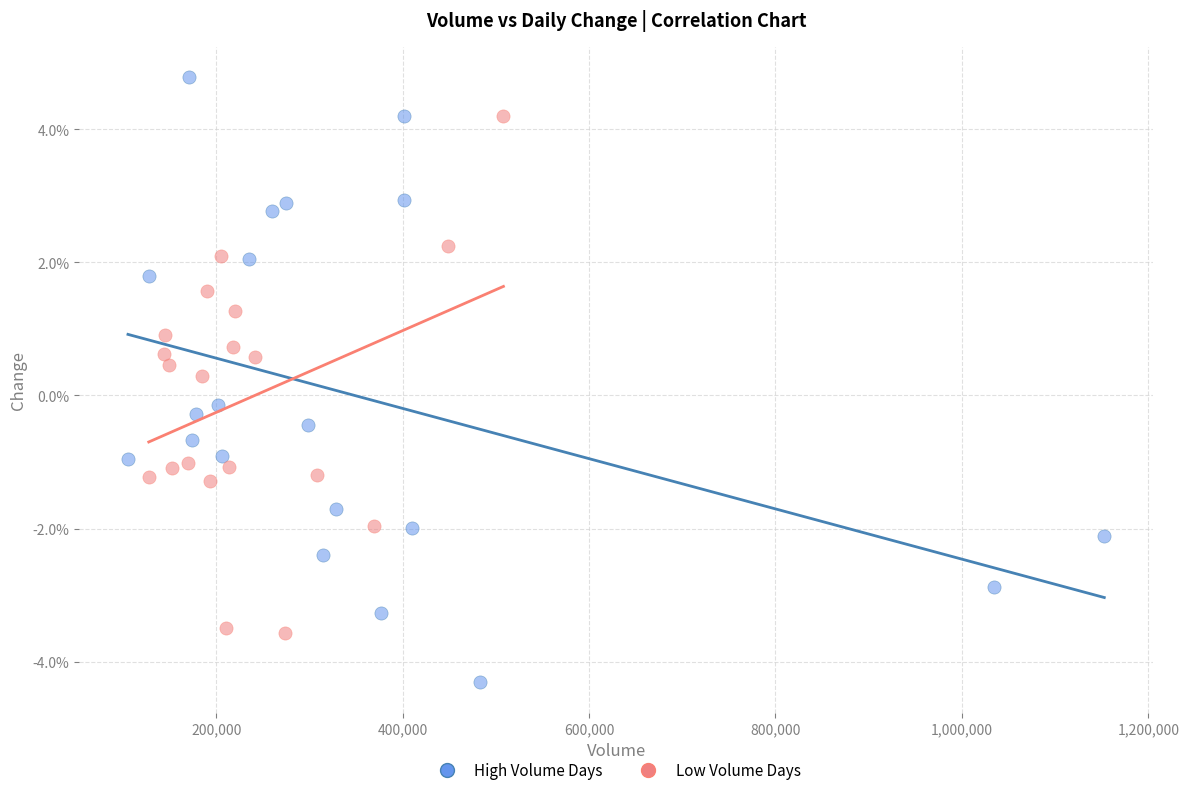

Which series reaches the maximum Y coordinate?

High Volume Days